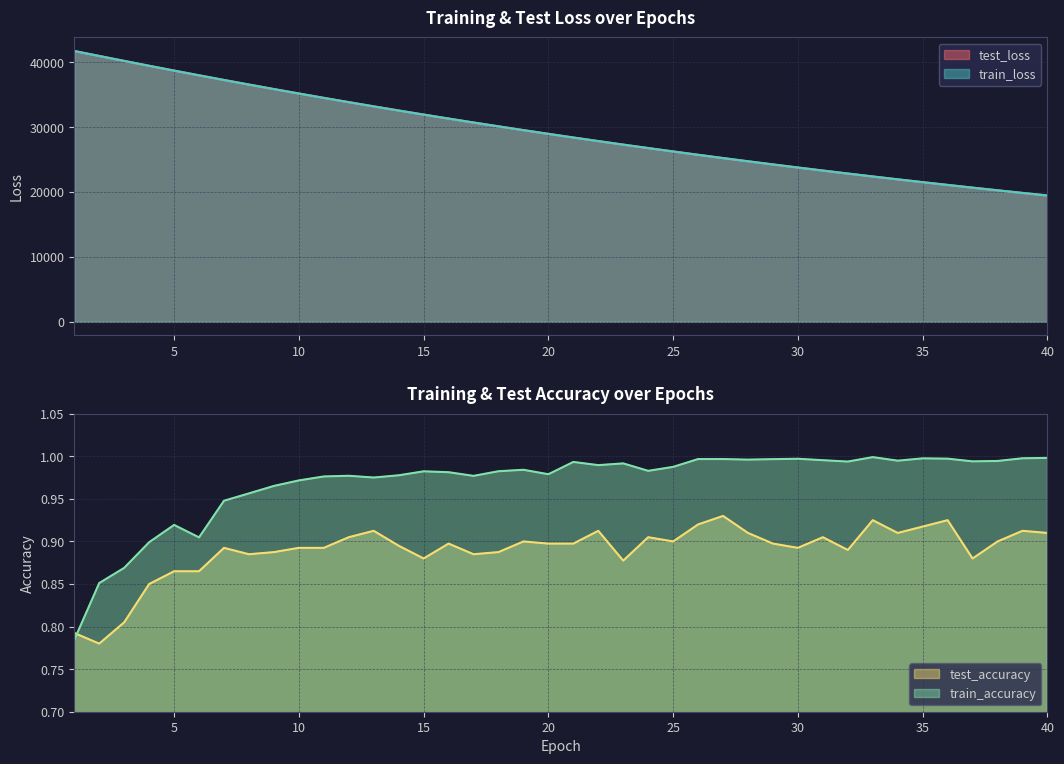

What is the highest value of the test_accuracy series?

0.9